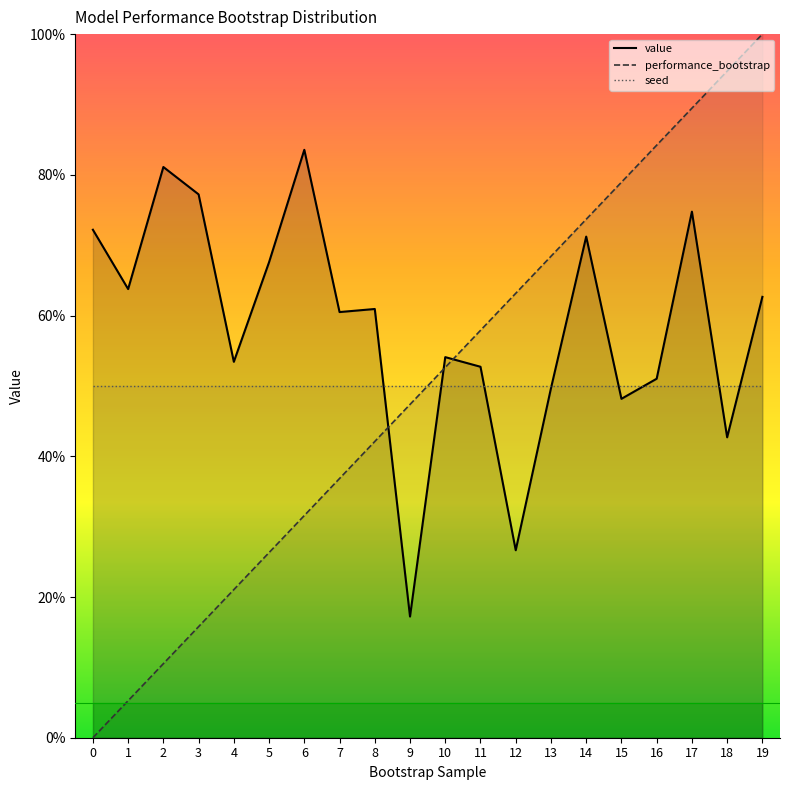

Between which two adjacent categories do performance_bootstrap and value first intersect?

8 and 9